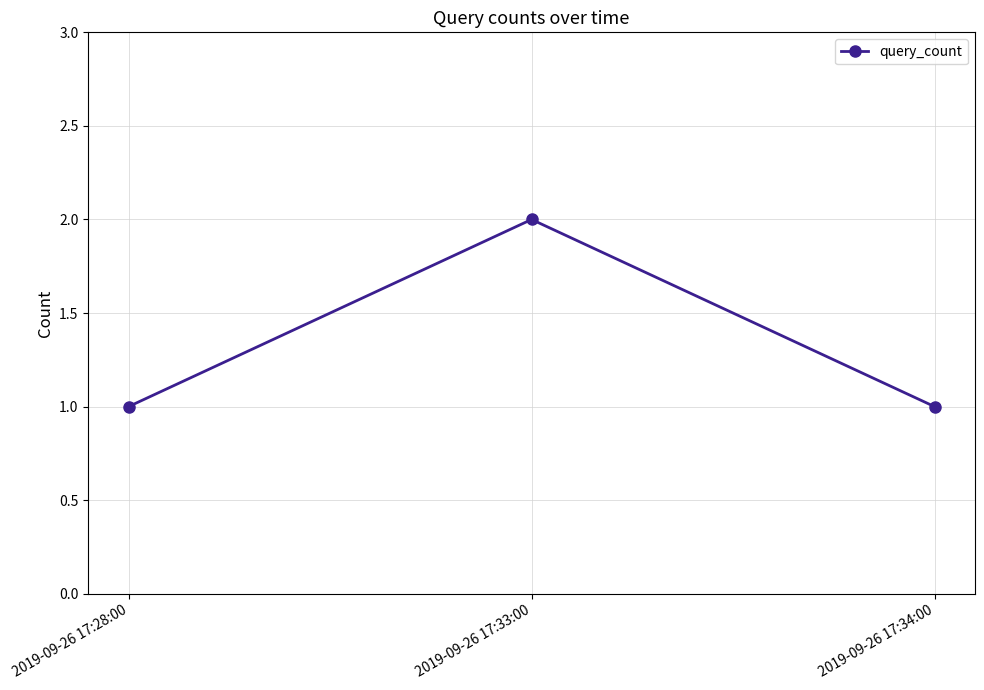

What position from the right is 2019-09-26 17:33:00?

2